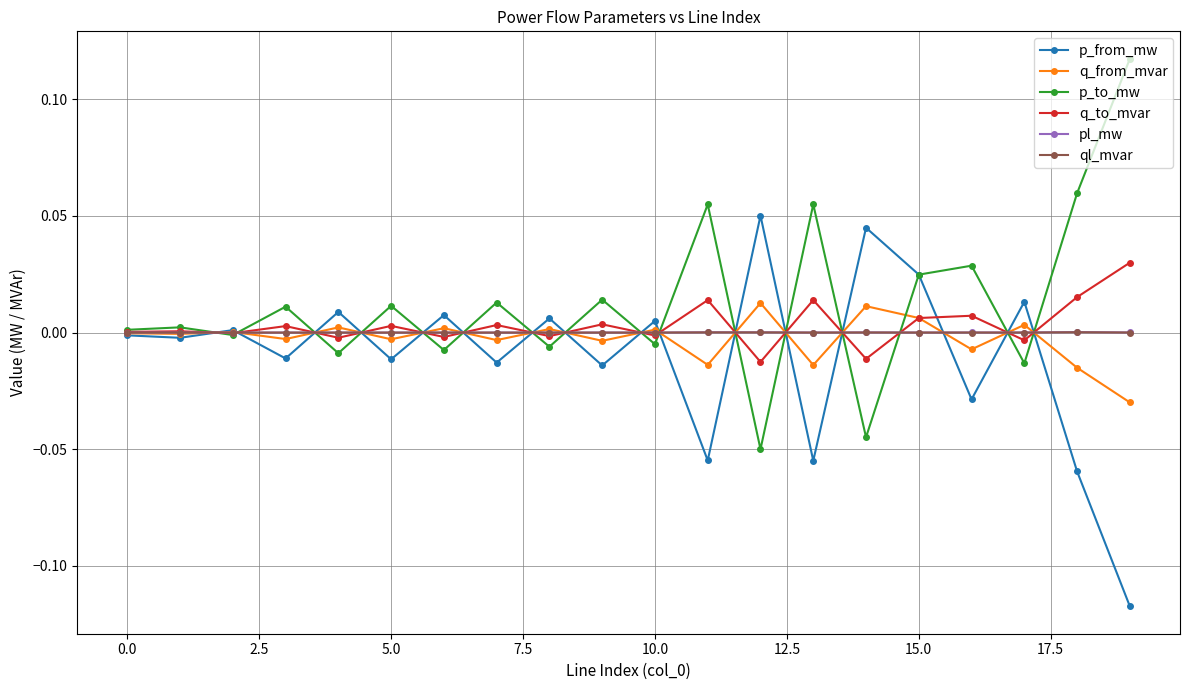

True or false: ql_mvar has more than 2 points higher than both neighbors.

True